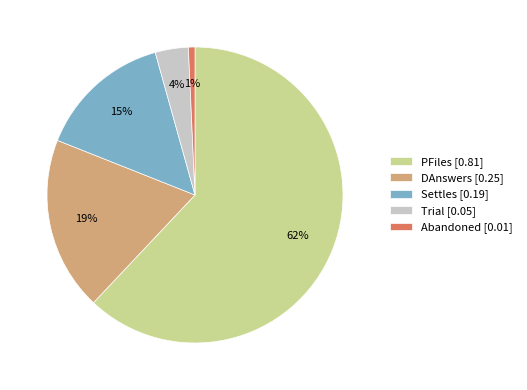

To the nearest percent, what is the difference between the DAnswers [0.25] and Trial [0.05] slice percentages?

15%